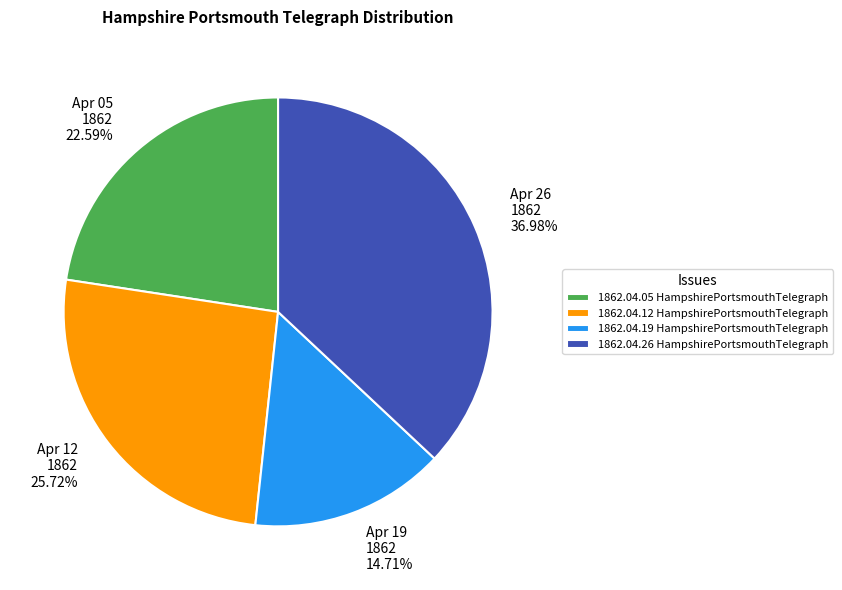

Rank the categories by value from lowest to highest.

1862.04.19 HampshirePortsmouthTelegraph, 1862.04.05 HampshirePortsmouthTelegraph, 1862.04.12 HampshirePortsmouthTelegraph, 1862.04.26 HampshirePortsmouthTelegraph